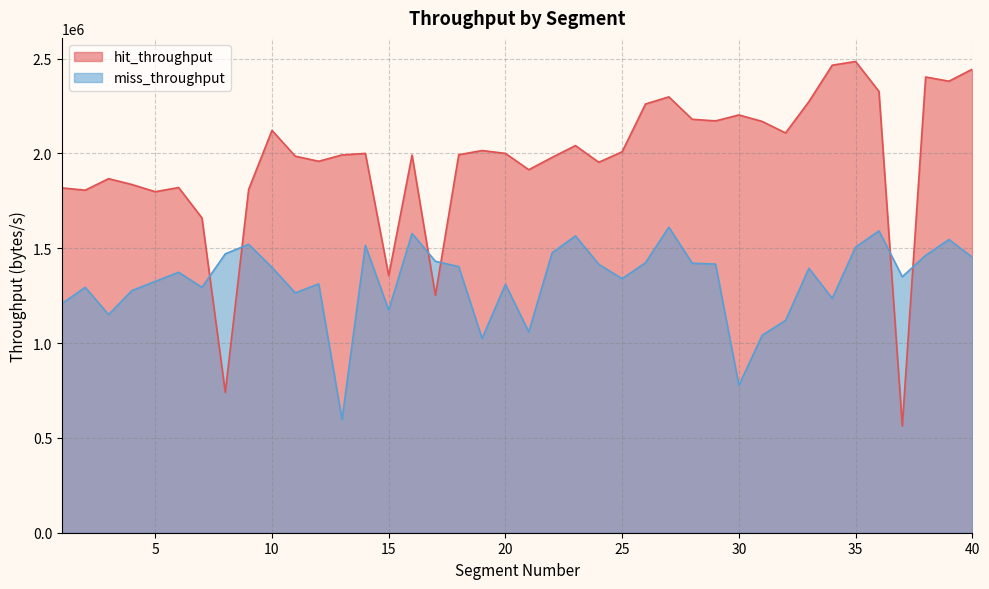

What is the difference between the hit_throughput values at 28 and 11?

194951.3